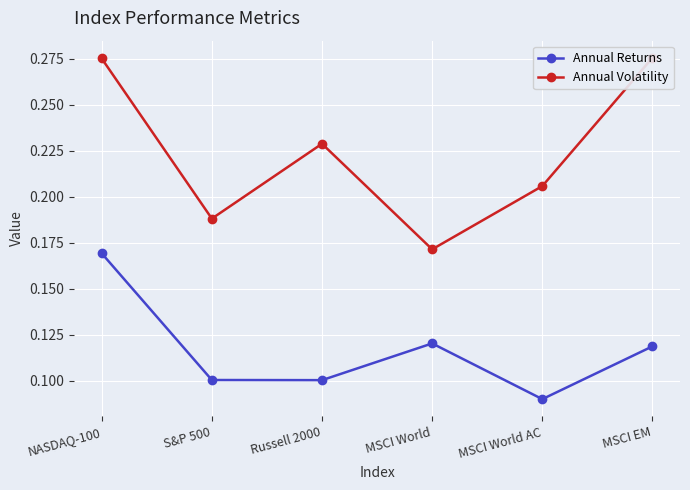

Is it true that Annual Returns equals 0.1 at MSCI World?

True